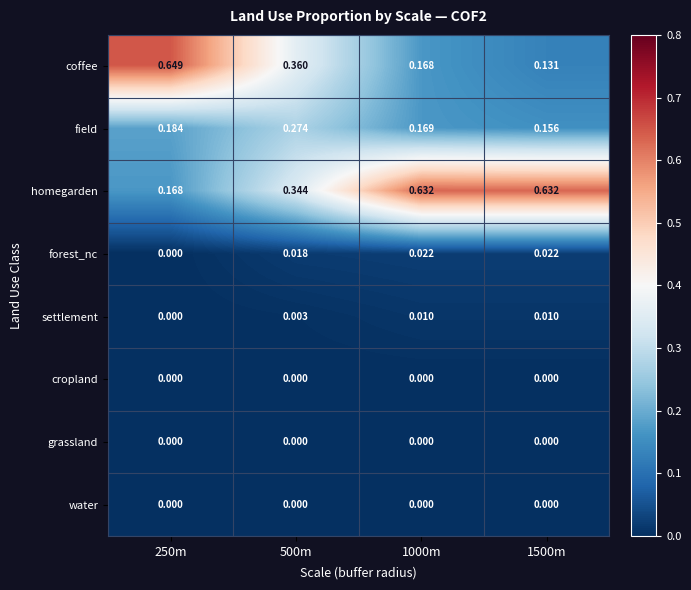

Which series has the largest total across all categories?

homegarden